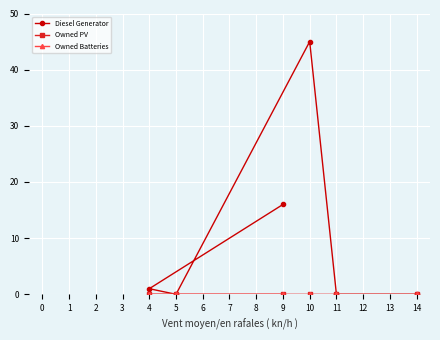

At how many categories does at least one series exceed 44?

1